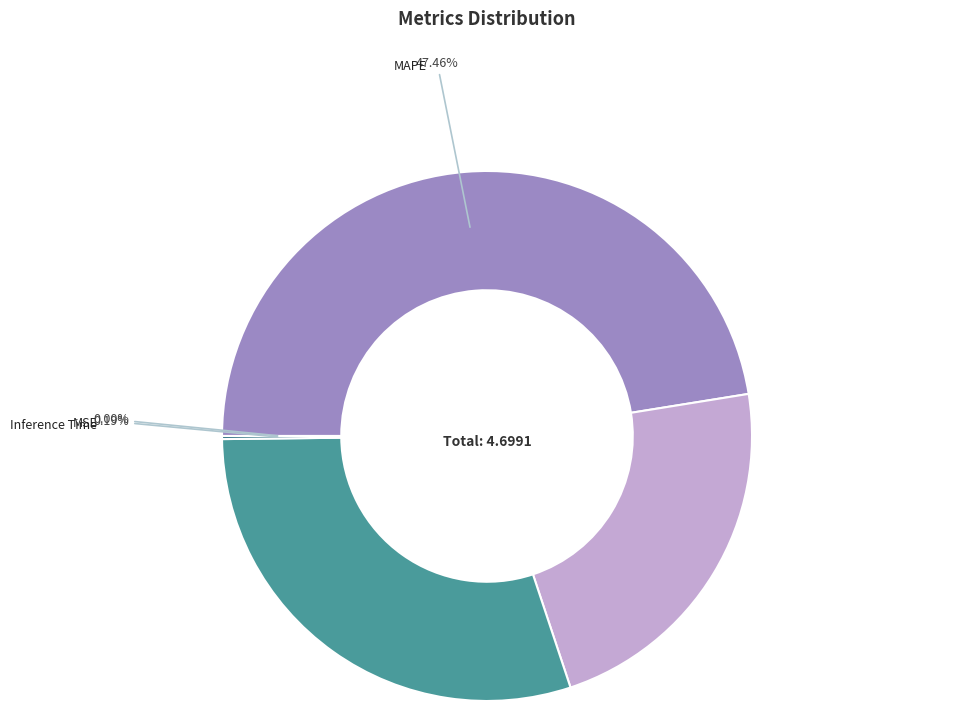

Does any single category account for the majority?

No